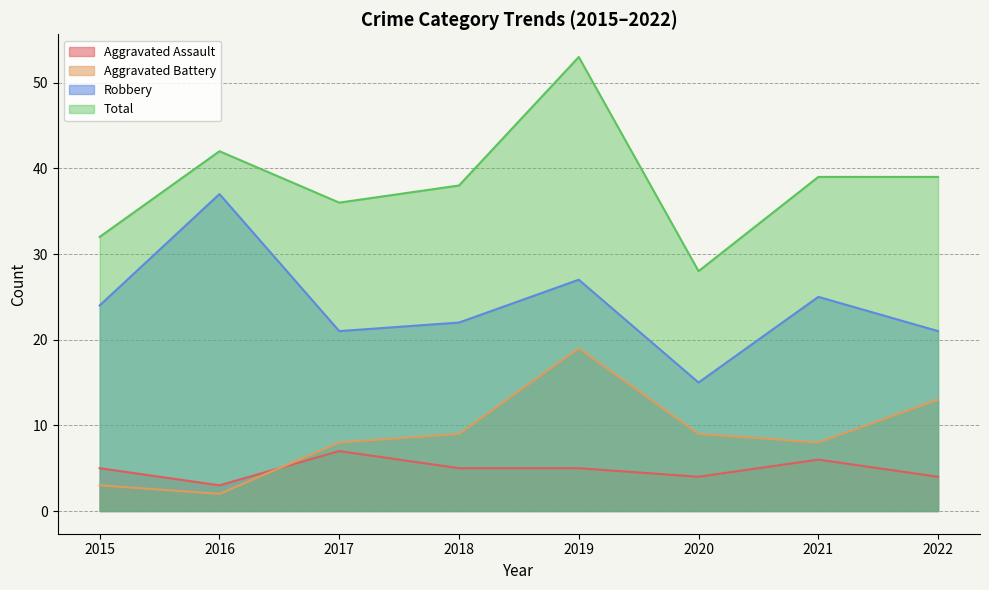

Does the chart have visible grid lines?

Yes